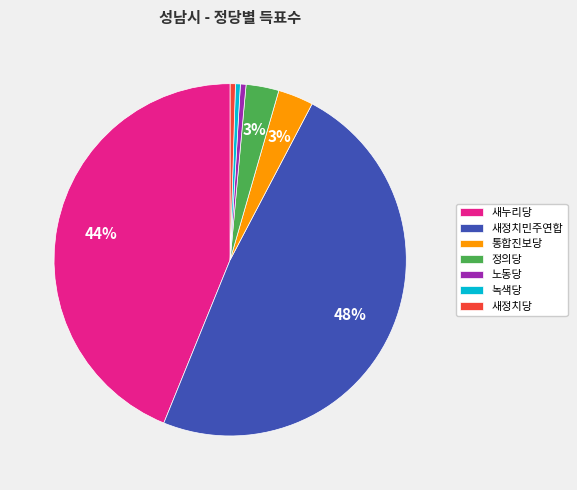

To the nearest percent, what is the difference between the 새정치당 and 통합진보당 slice percentages?

3%